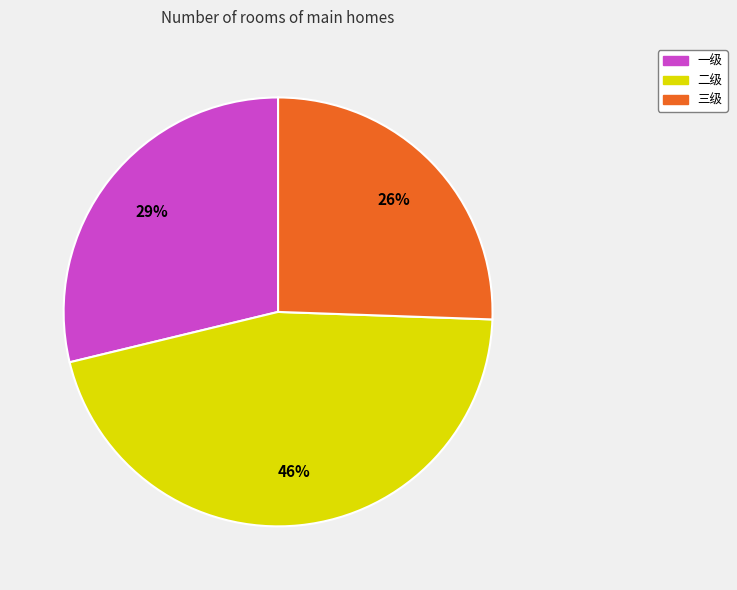

Rank the categories by value from highest to lowest.

二级, 一级, 三级